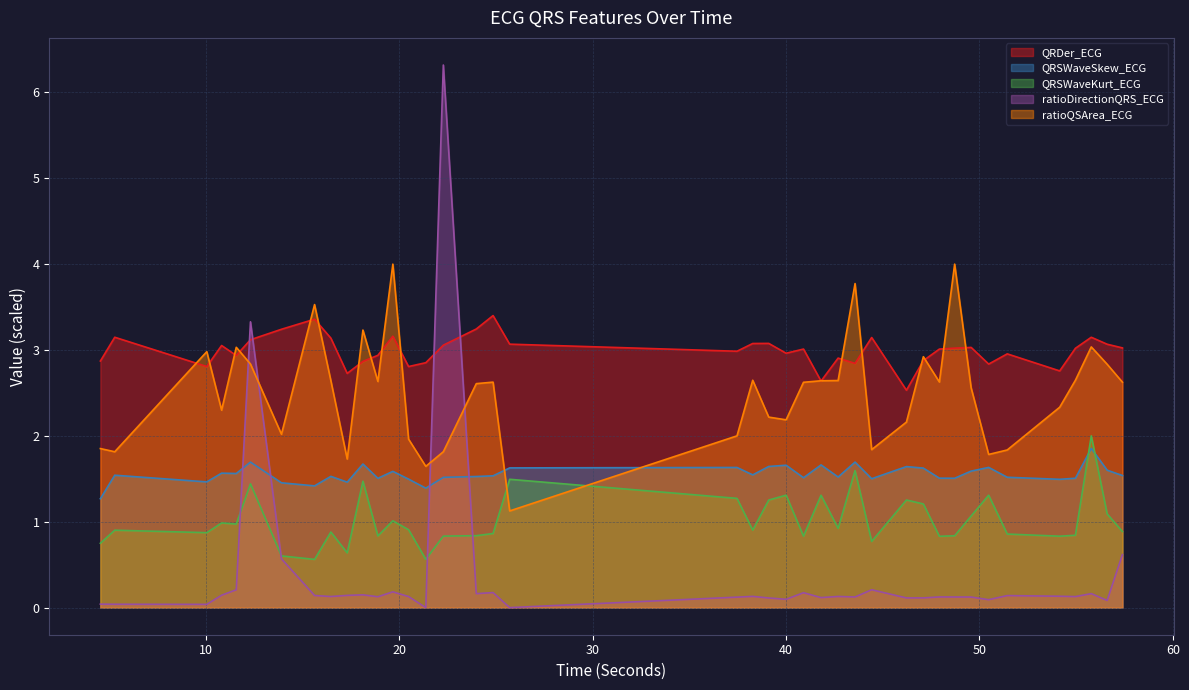

What is the label of the 1st point from the right?

57.390625